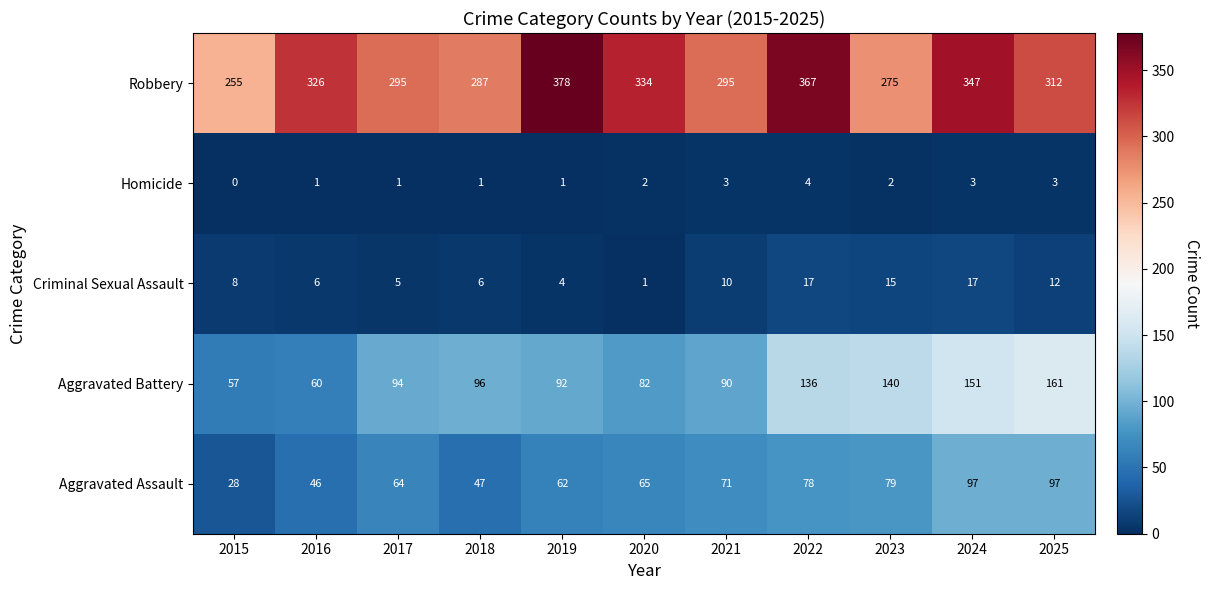

The value of Robbery at 2022 is 242. True or false?

False